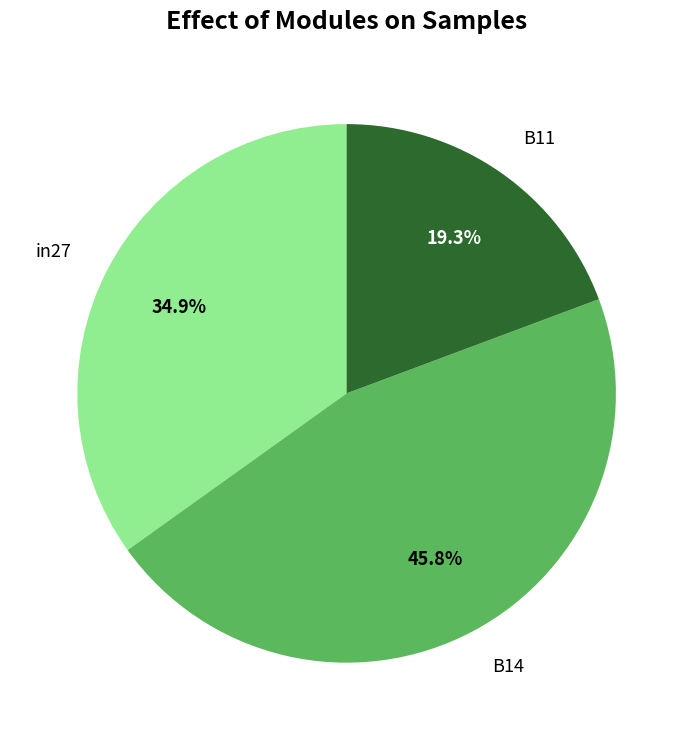

Rank the categories by value from highest to lowest.

B14, in27, B11